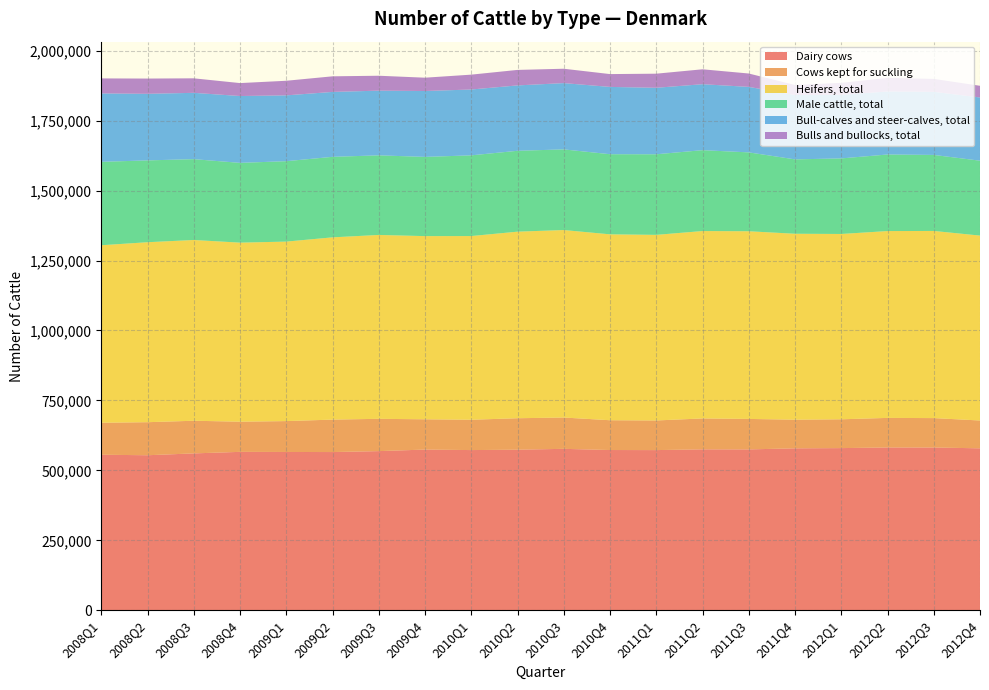

Reading left to right, what are all the values shown in this chart?

Dairy cows: 2008Q1=555845	2008Q2=554058	2008Q3=560665	2008Q4=566136	2009Q1=565746	2009Q2=565439	2009Q3=568799	2009Q4=574332	2010Q1=572528	2010Q2=573923	2010Q3=576946	2010Q4=572707	2011Q1=572451	2011Q2=575137	2011Q3=574958	2011Q4=578780	2012Q1=579578	2012Q2=581836	2012Q3=581734	2012Q4=578773
Cows kept for suckling: 2008Q1=114385	2008Q2=118124	2008Q3=116702	2008Q4=107886	2009Q1=110397	2009Q2=115998	2009Q3=115441	2009Q4=108216	2010Q1=108438	2010Q2=112427	2010Q3=111960	2010Q4=106484	2011Q1=105928	2011Q2=110462	2011Q3=108920	2011Q4=102357	2012Q1=102980	2012Q2=105702	2012Q3=105123	2012Q4=99511
Heifers, total: 2008Q1=634484	2008Q2=643360	2008Q3=646155	2008Q4=640019	2009Q1=641599	2009Q2=651510	2009Q3=657302	2009Q4=654816	2010Q1=656620	2010Q2=666918	2010Q3=670176	2010Q4=664535	2011Q1=663450	2011Q2=669877	2011Q3=670864	2011Q4=664646	2012Q1=662457	2012Q2=667867	2012Q3=668988	2012Q4=660960
Male cattle, total: 2008Q1=298195	2008Q2=292511	2008Q3=288944	2008Q4=285177	2009Q1=287476	2009Q2=287809	2009Q3=284552	2009Q4=283149	2010Q1=288492	2010Q2=289098	2010Q3=288289	2010Q4=286413	2011Q1=288079	2011Q2=289110	2011Q3=281932	2011Q4=265897	2012Q1=270110	2012Q2=273711	2012Q3=271742	2012Q4=267731
Bull-calves and steer-calves, total: 2008Q1=244509	2008Q2=237983	2008Q3=237061	2008Q4=238933	2009Q1=235281	2009Q2=232067	2009Q3=231237	2009Q4=235559	2010Q1=235371	2010Q2=233734	2010Q3=236928	2010Q4=240566	2011Q1=237708	2011Q2=235792	2011Q3=234152	2011Q4=230031	2012Q1=227213	2012Q2=225298	2012Q3=225583	2012Q4=225943
Bulls and bullocks, total: 2008Q1=53686	2008Q2=54528	2008Q3=51883	2008Q4=46244	2009Q1=52195	2009Q2=55742	2009Q3=53315	2009Q4=47590	2010Q1=53121	2010Q2=55364	2010Q3=51361	2010Q4=45847	2011Q1=50371	2011Q2=53318	2011Q3=47780	2011Q4=35866	2012Q1=42897	2012Q2=48413	2012Q3=46159	2012Q4=41788